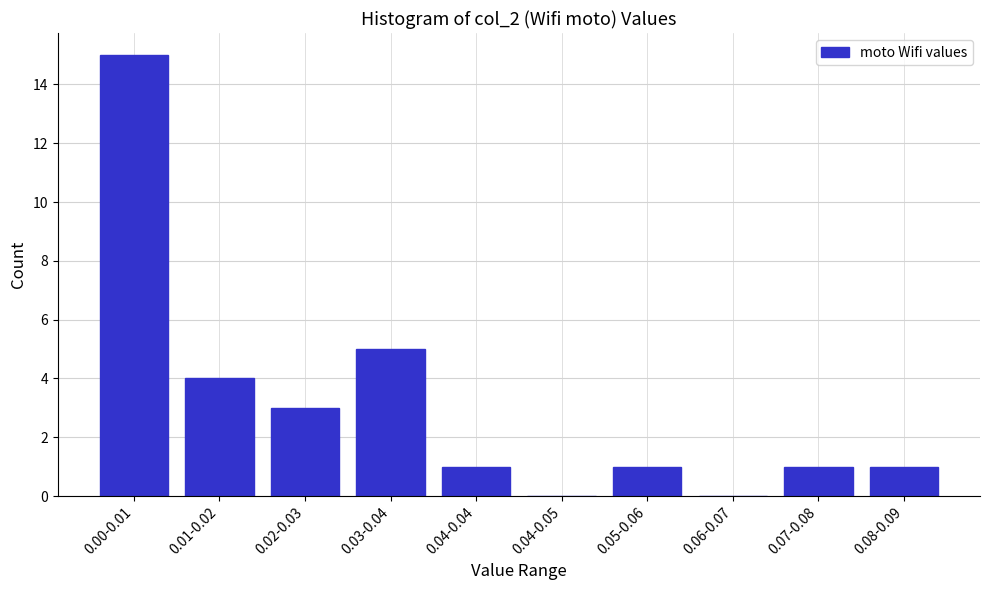

Reading left to right, extract all data points from this chart.

0.00-0.01=15	0.01-0.02=4	0.02-0.03=3	0.03-0.04=5	0.04-0.04=1	0.04-0.05=0	0.05-0.06=1	0.06-0.07=0	0.07-0.08=1	0.08-0.09=1